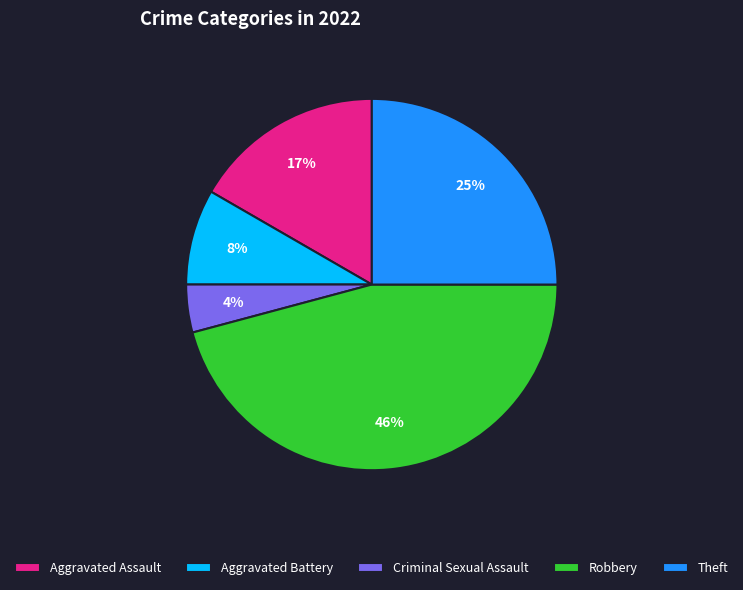

To the nearest percent, what percentage of the pie is Aggravated Battery?

8%